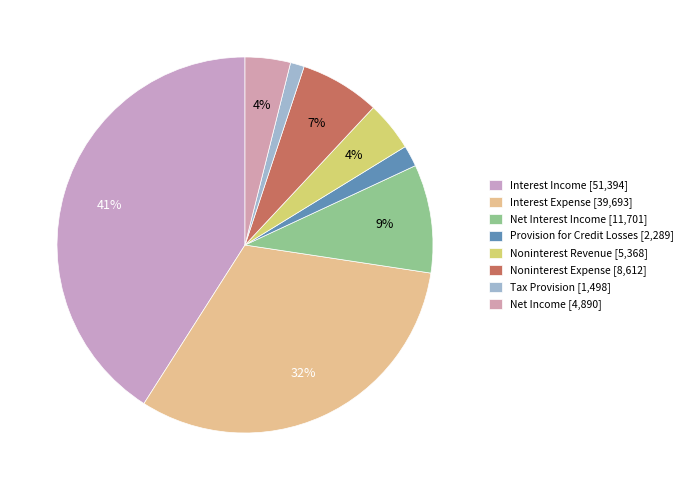

To the nearest percent, what is the difference between the Interest Expense and Net Income slice percentages?

28%